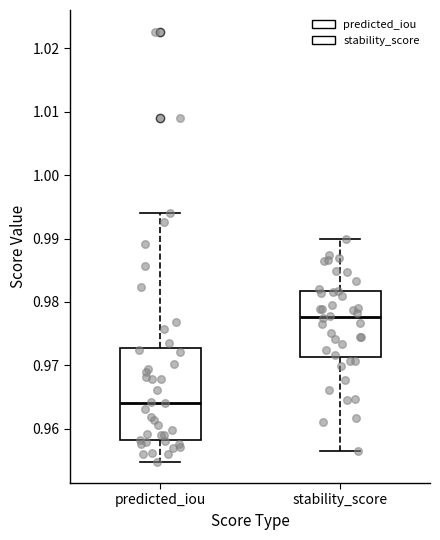

Reading left to right, transcribe this box plot: for each box, give where its median line is, the range the box spans, and where its two whiskers end, as read against the y-axis. The values are not printed on the chart, so give them approximately, as read against the axis.

predicted_iou: median 0.964, box 0.958 to 0.973, whiskers 0.955 to 0.994
stability_score: median 0.978, box 0.971 to 0.982, whiskers 0.957 to 0.990